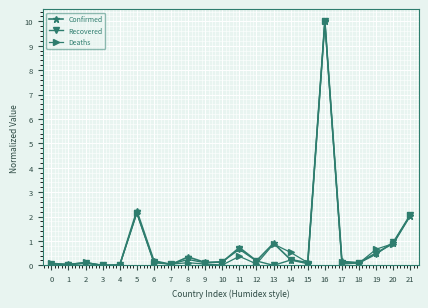

Is it true that Confirmed equals 0.2 at 17?

True